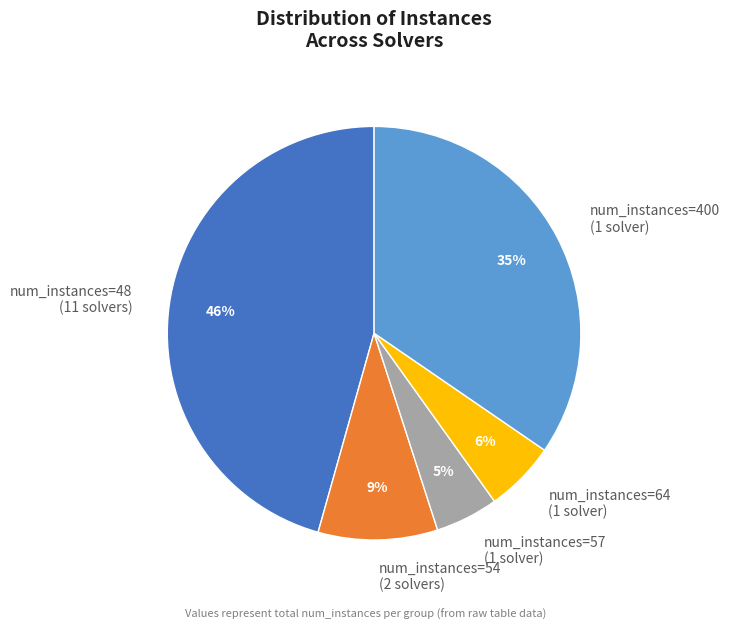

How many segments does this pie chart have?

5